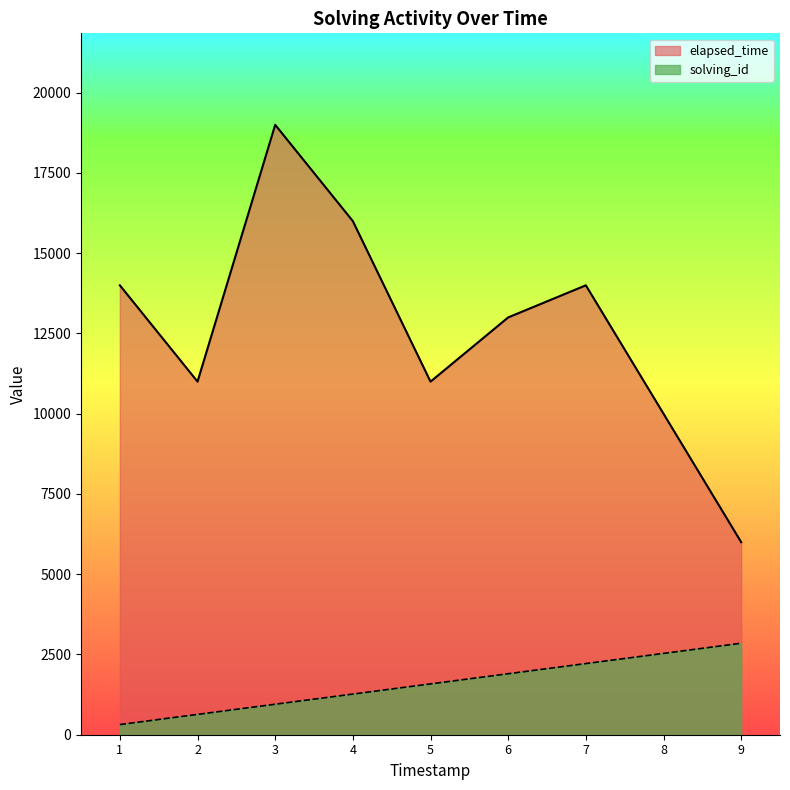

True or false: elapsed_time has a value of 5127.5 at 1560861543865.

False